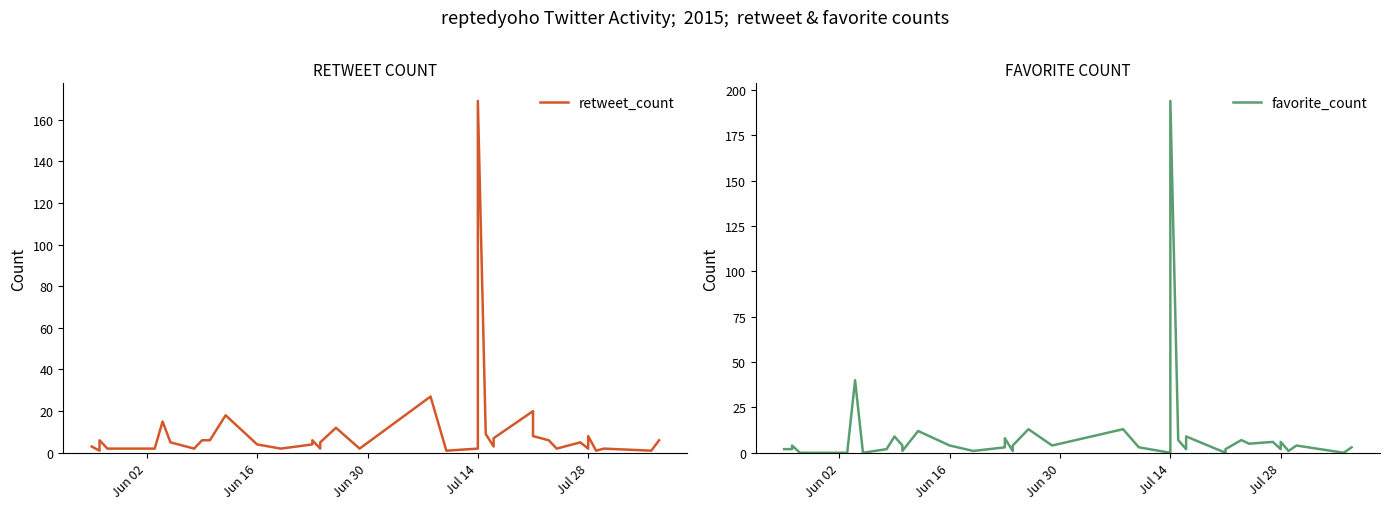

Is it true that retweet_count equals 4 at Jun 16?

True